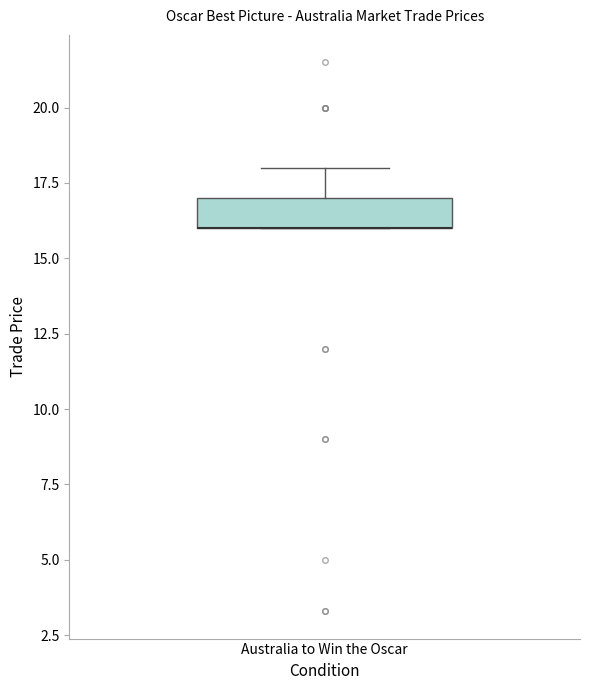

Where does the upper whisker of the box for Australia to Win the Oscar end on the y-axis? The values are not printed on the chart, so give them approximately, as read against the axis.

18